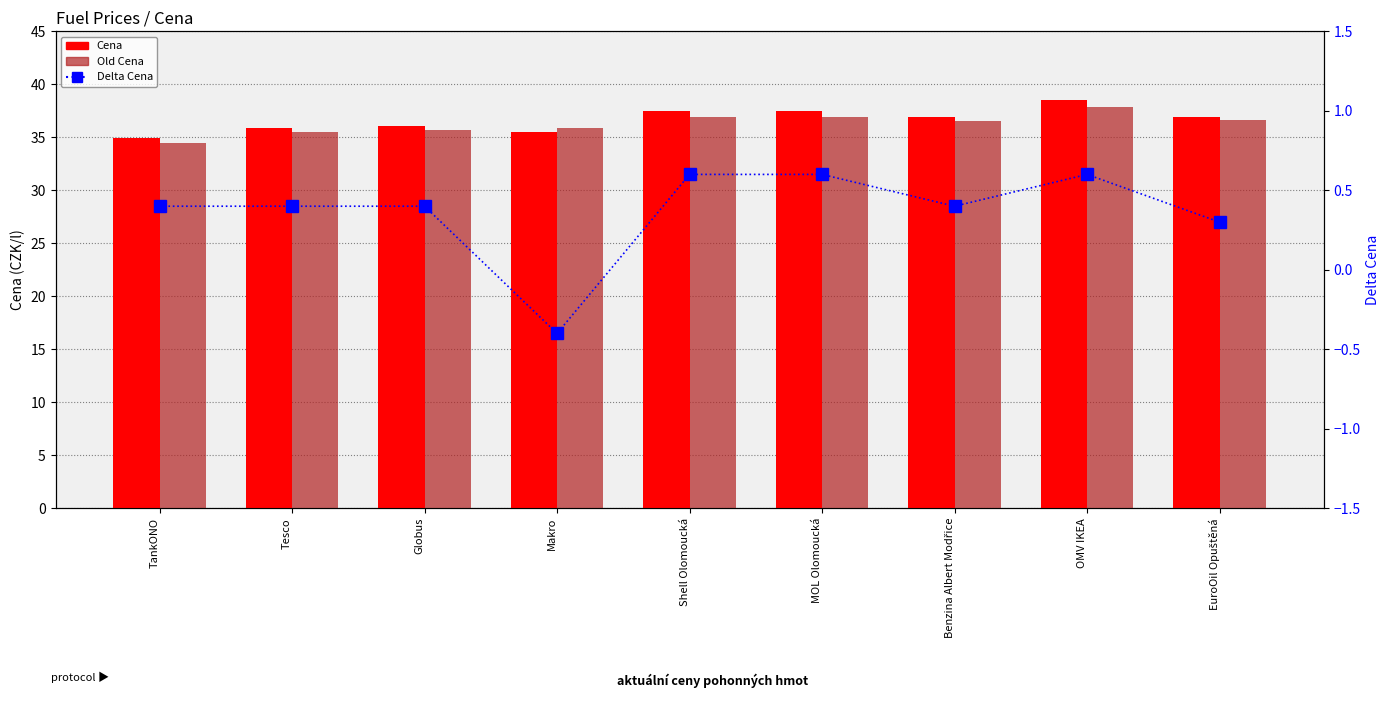

What are all the series names shown in the legend?

Cena, Old Cena, Delta Cena